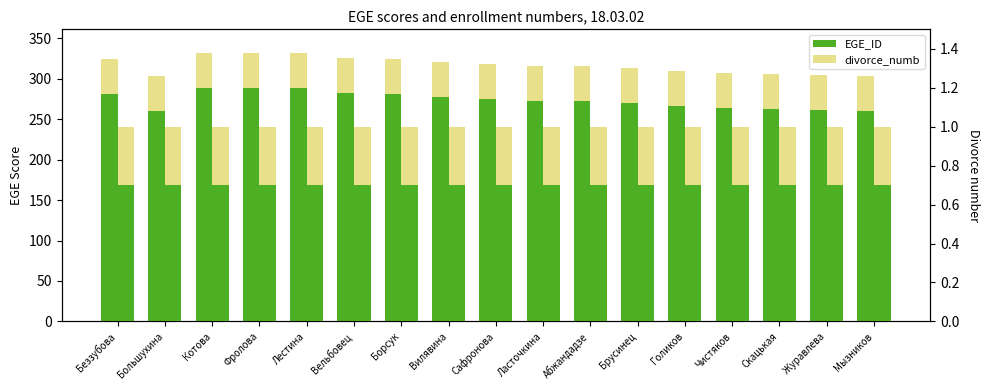

What is the label of the 2nd bar from the right?

Журавлева